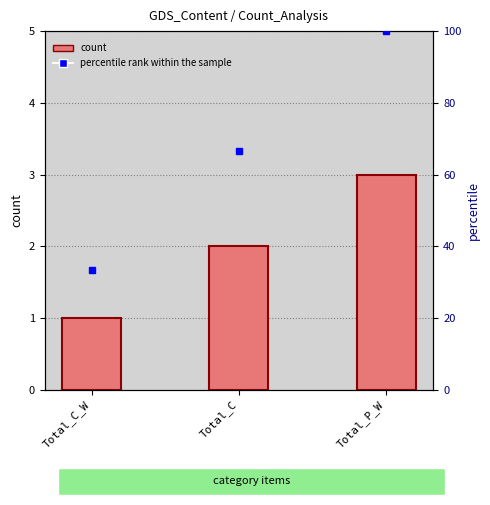

What is the change in value from Total_C_W to Total_C?

+1